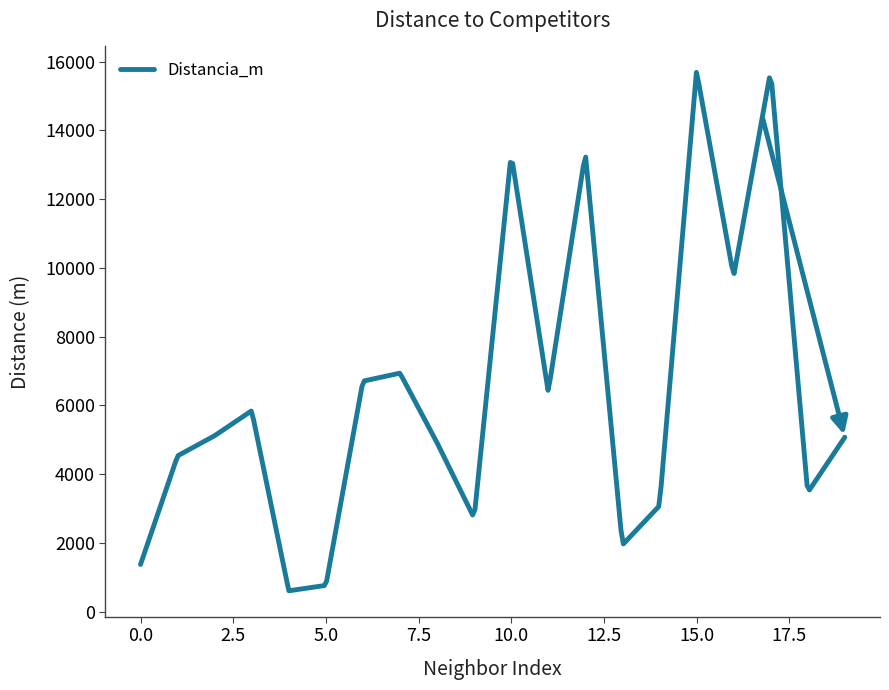

What is the smallest value displayed?

609.8